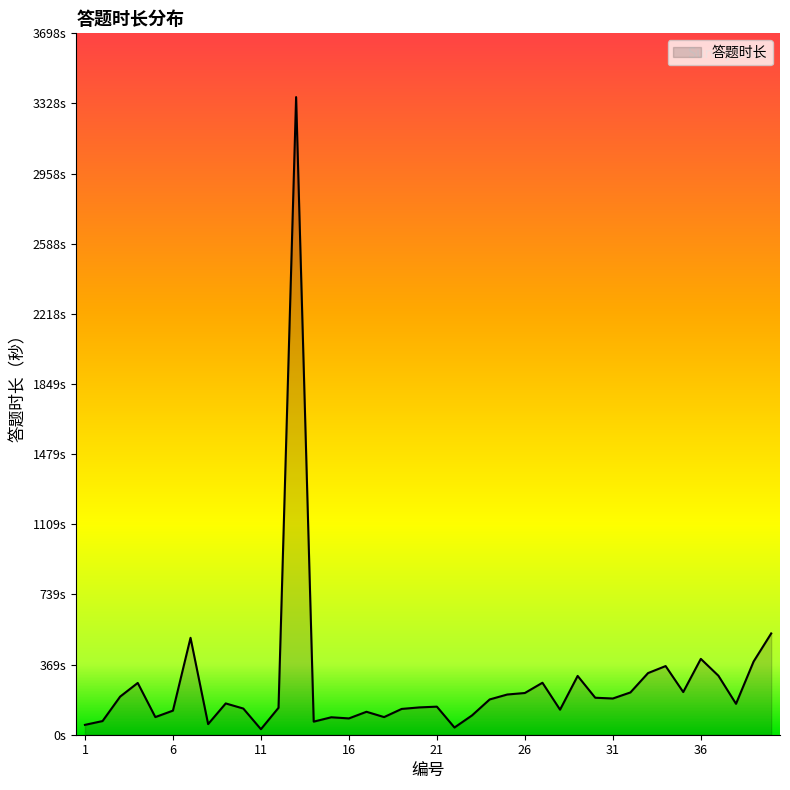

Does the chart have visible grid lines?

No